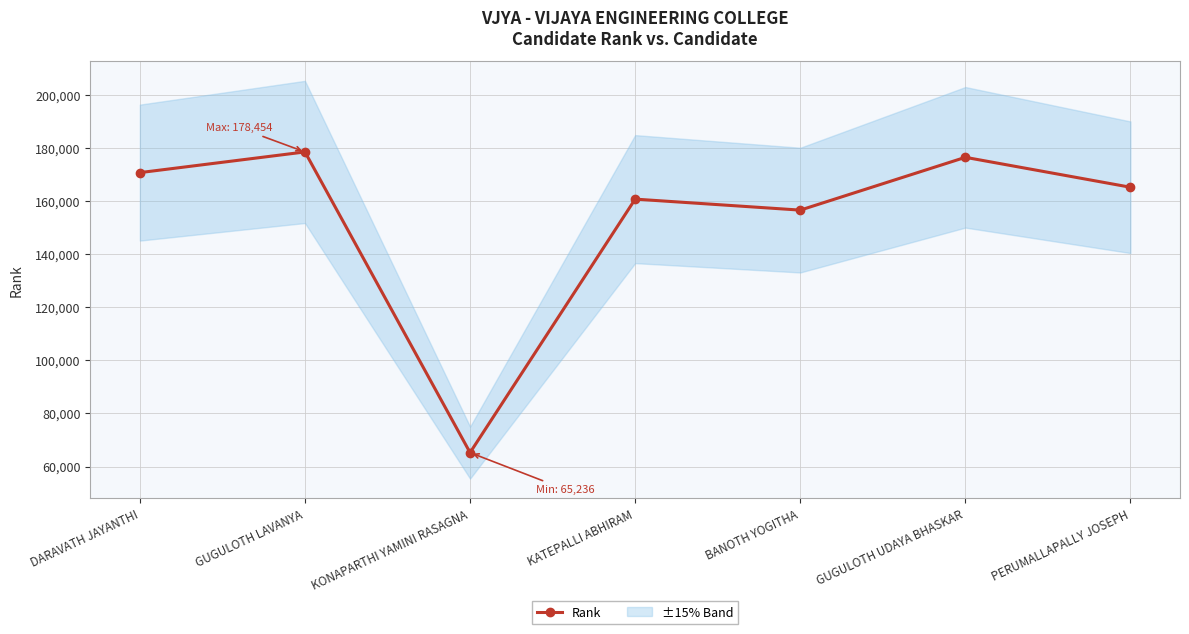

List the labels in order of value, smallest first.

KONAPARTHI YAMINI RASAGNA, BANOTH YOGITHA, KATEPALLI ABHIRAM, PERUMALLAPALLY JOSEPH, DARAVATH JAYANTHI, GUGULOTH UDAYA BHASKAR, GUGULOTH LAVANYA